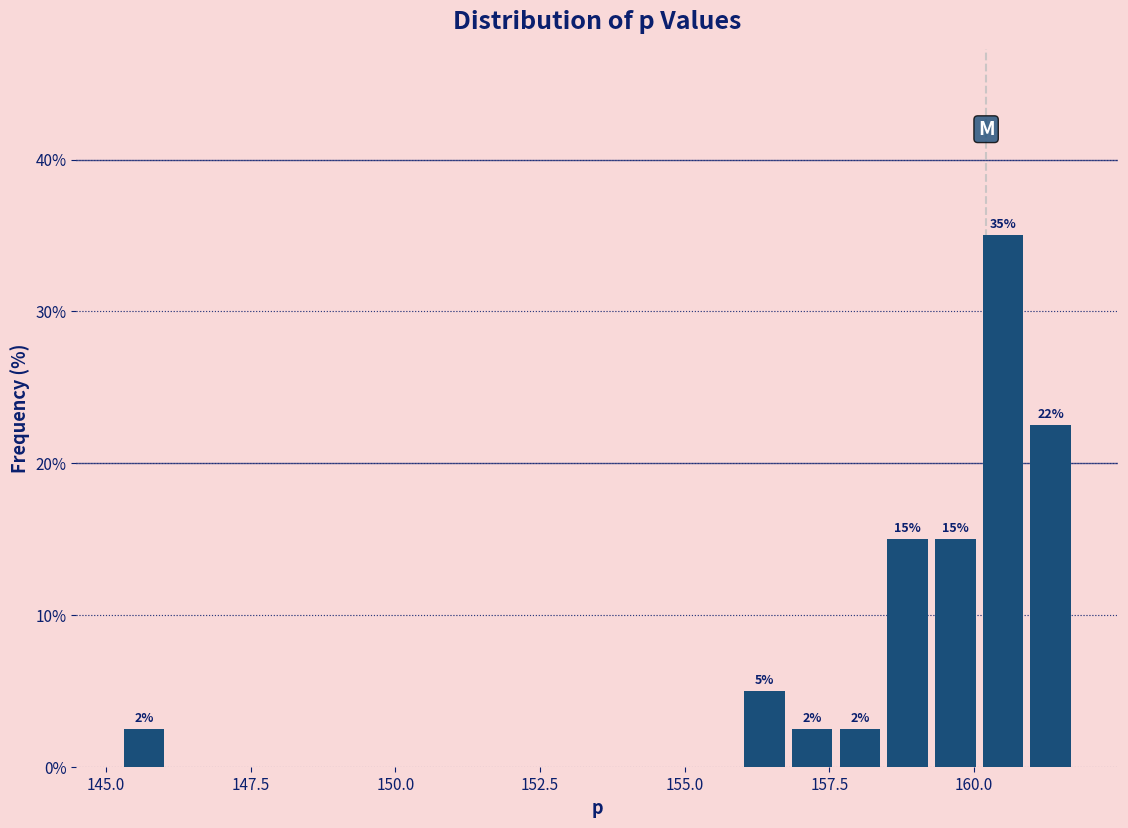

Read against the x-axis, roughly where is the centre of the tallest bar?

160.5